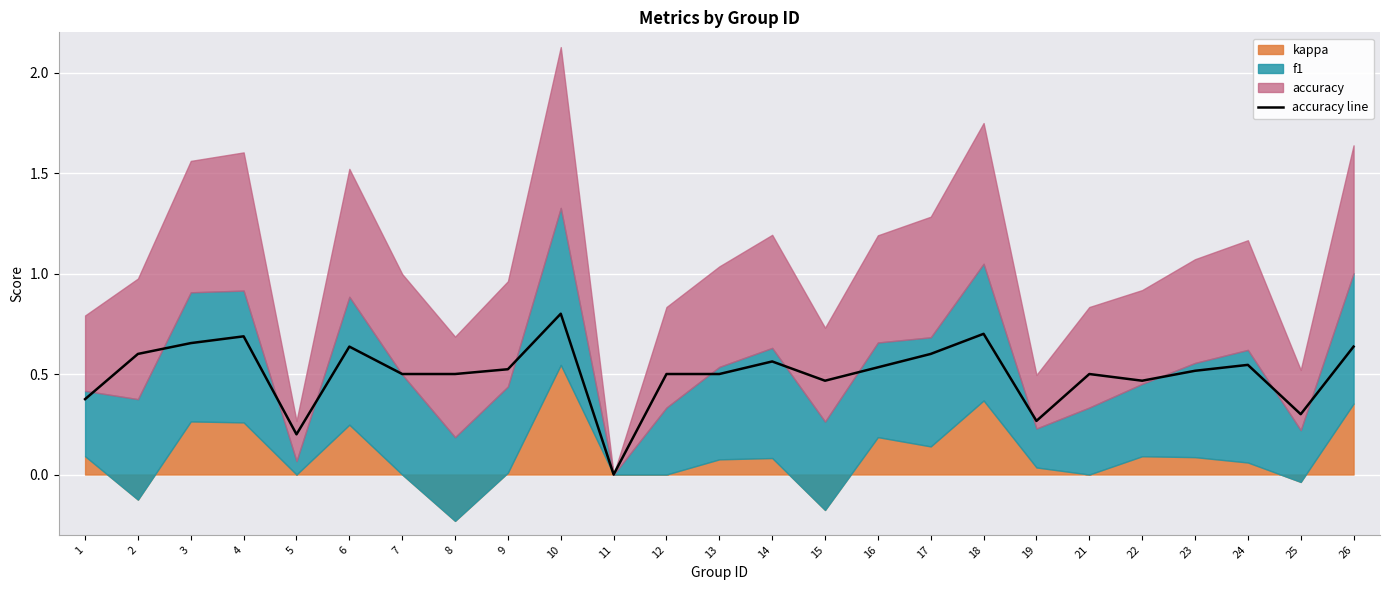

The value of accuracy line at 12 is 0.5. True or false?

True